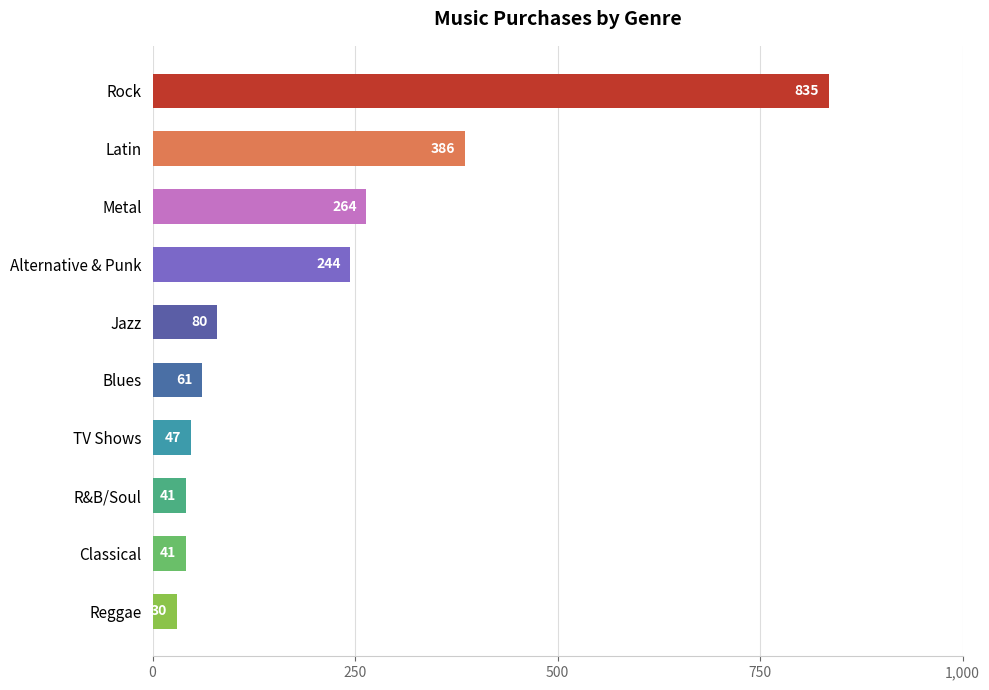

Where is the data nearest to the value 432?

Latin